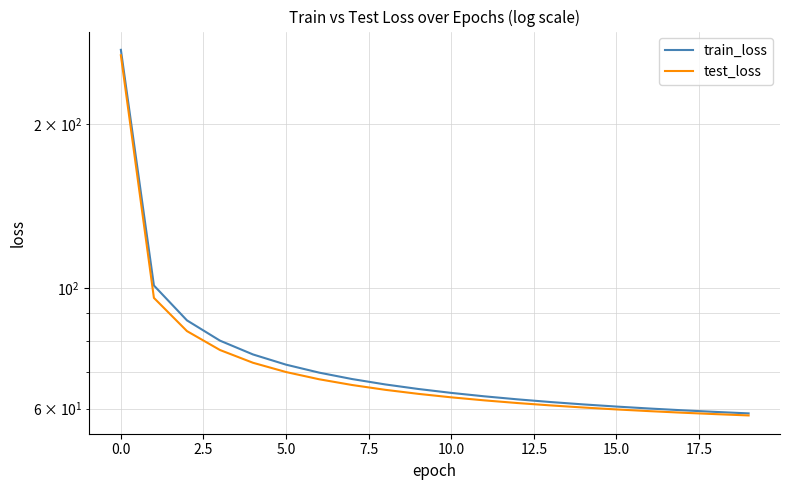

What are all the series names shown in the legend?

train_loss, test_loss